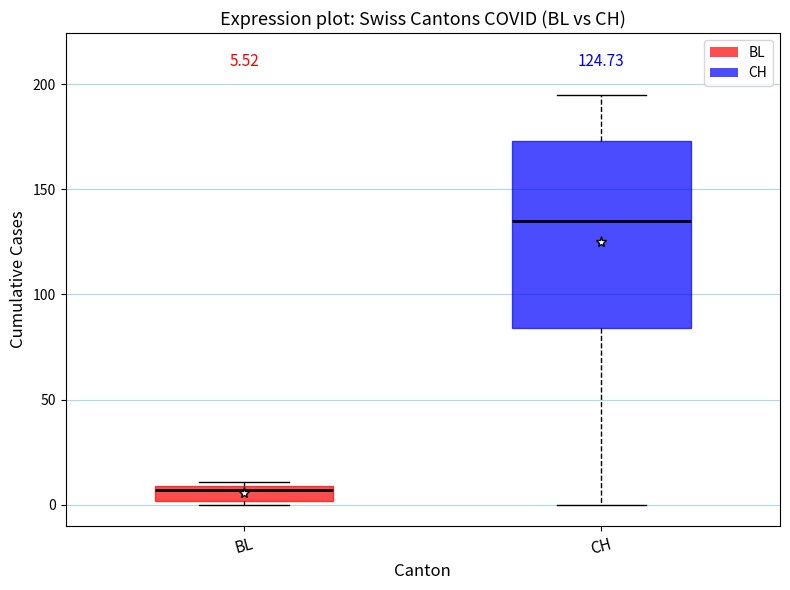

Which box's median line is the highest?

CH